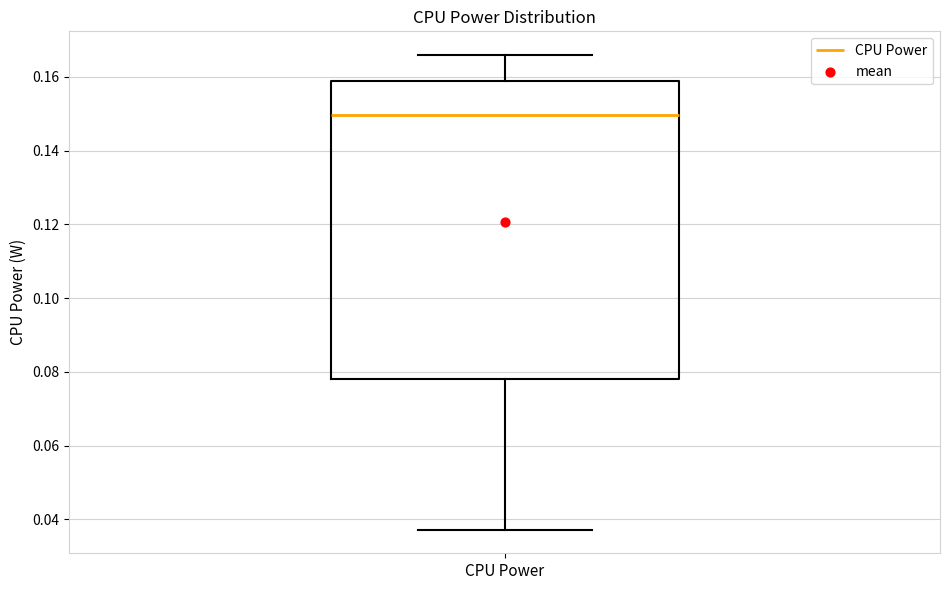

Transcribe this box plot: give where the median line is, the range the box spans, and where the two whiskers end, as read against the y-axis. The values are not printed on the chart, so give them approximately, as read against the axis.

median 0.150, box 0.078 to 0.158, whiskers 0.038 to 0.166